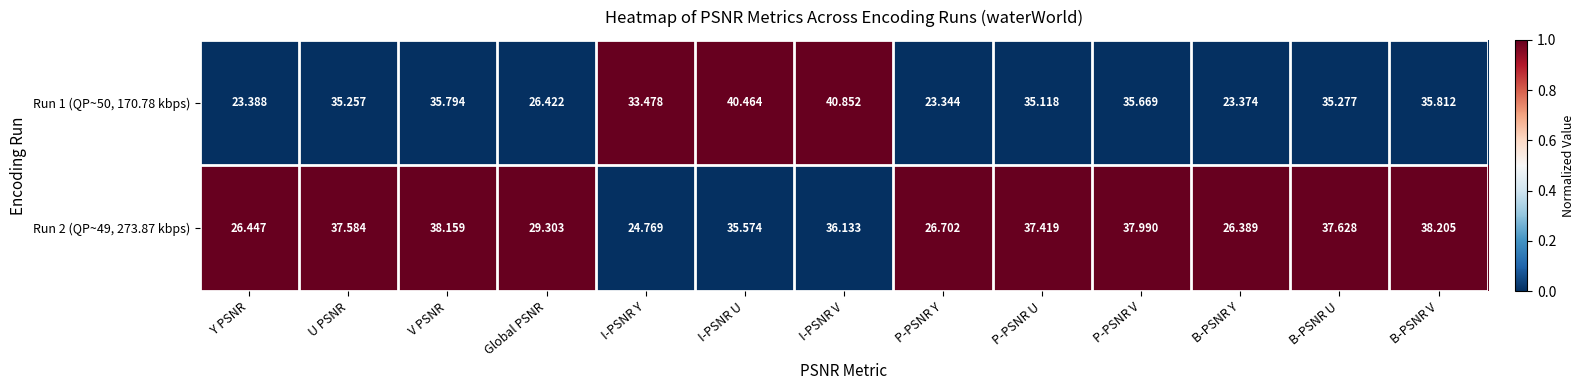

List the series in order of their overall mean, highest first.

Run 2 (QP~49, 273.87 kbps), Run 1 (QP~50, 170.78 kbps)